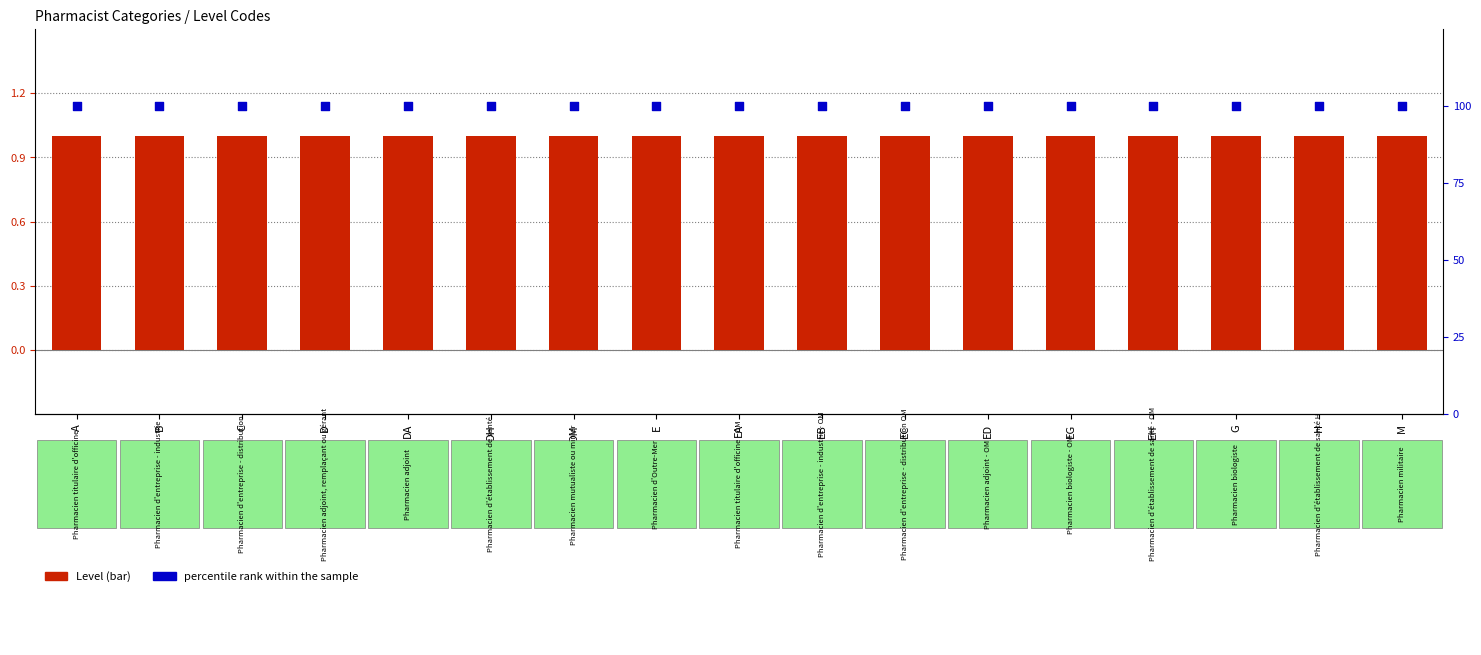

At which category is the sum across all series the highest?

A